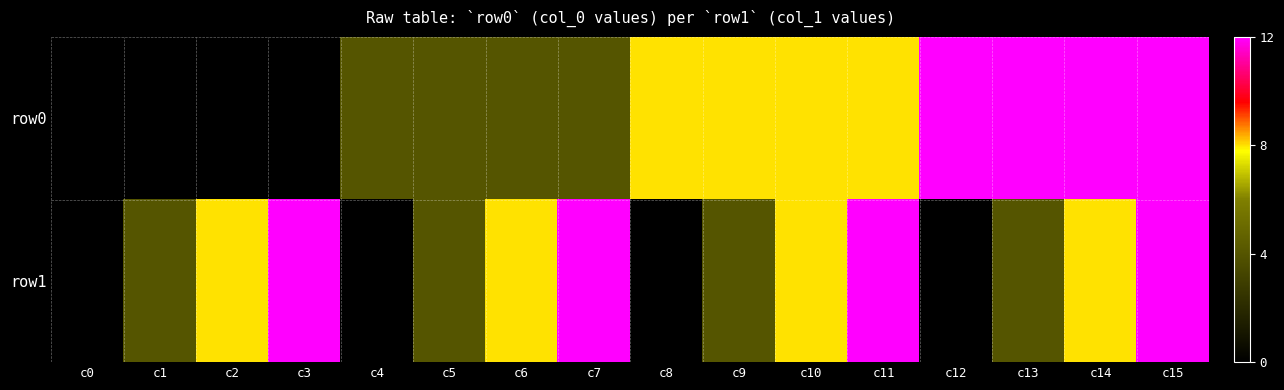

Reading left to right, transcribe all the data shown in this chart.

row0: c0=0	c1=0	c2=0	c3=0	c4=4	c5=4	c6=4	c7=4	c8=8	c9=8	c10=8	c11=8	c12=12	c13=12	c14=12	c15=12
row1: c0=0	c1=4	c2=8	c3=12	c4=0	c5=4	c6=8	c7=12	c8=0	c9=4	c10=8	c11=12	c12=0	c13=4	c14=8	c15=12